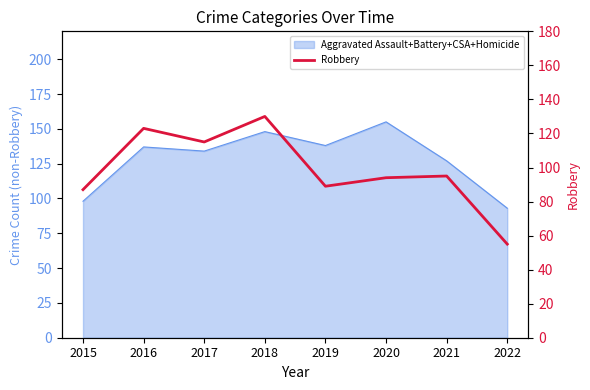

True or false: the data has more than 0 interior local peaks.

True